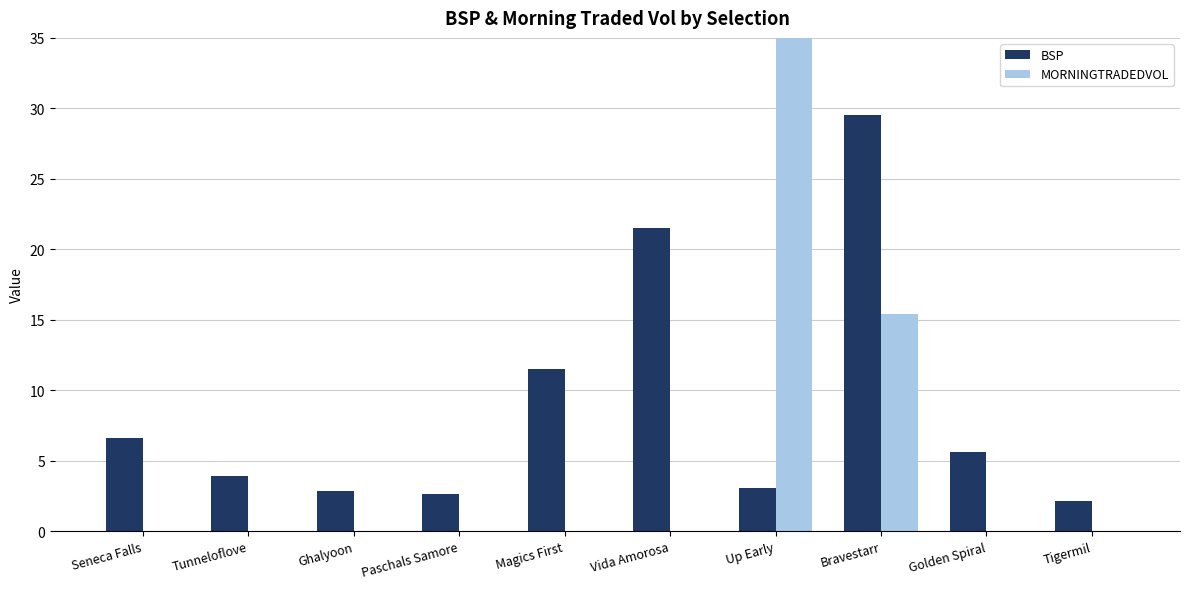

Which category has the highest value in the BSP series?

Bravestarr